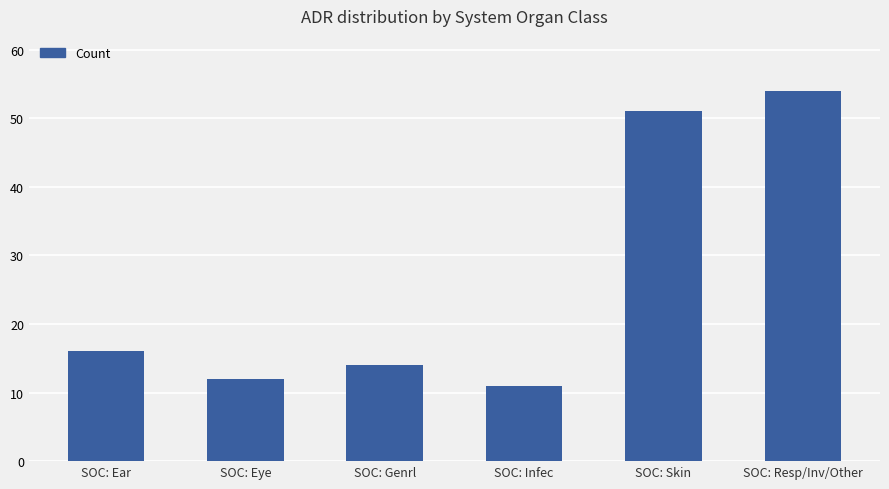

What is the label of the 1st bar from the right?

SOC: Resp/Inv/Other